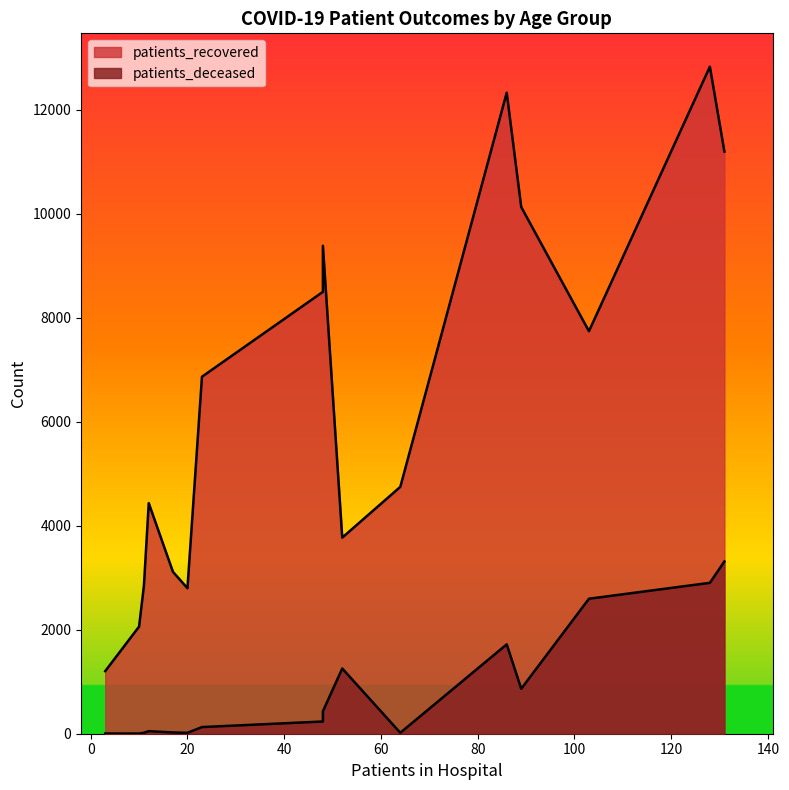

How many lines are shown in the chart?

2